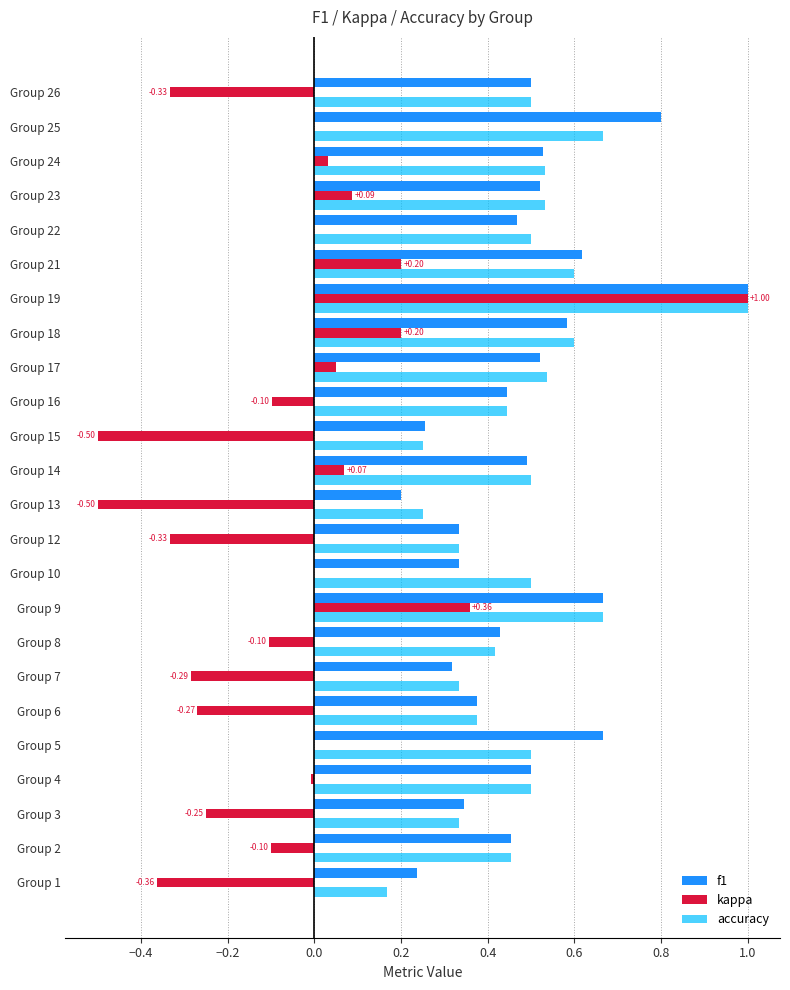

Which series changed the most between Group 13 and Group 24?

kappa